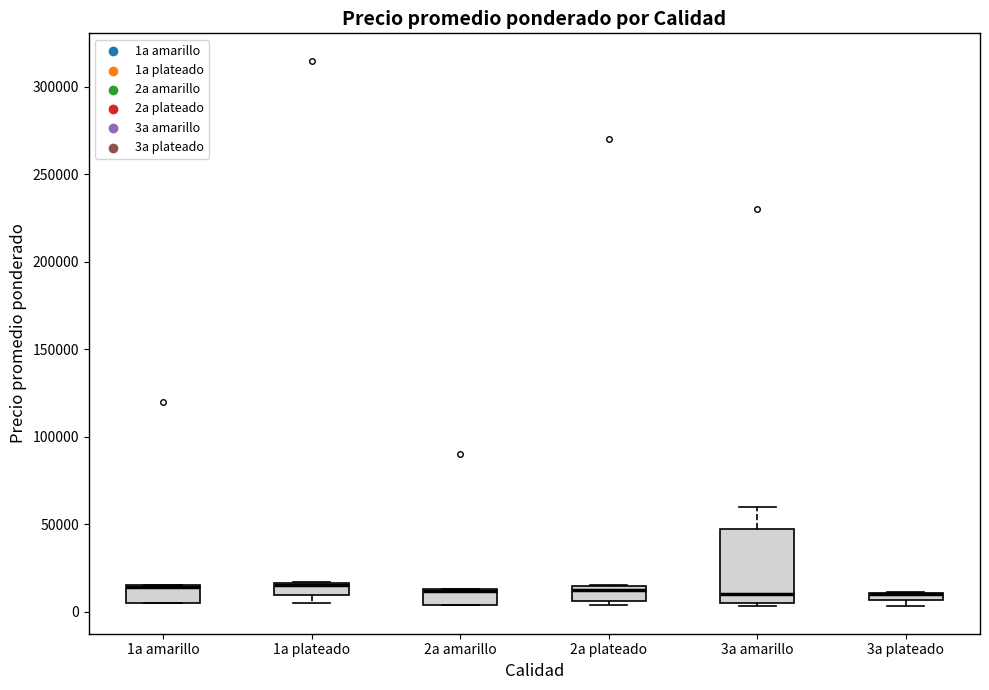

Comparing the boxes themselves (not the whiskers), which one is the tallest?

3a amarillo